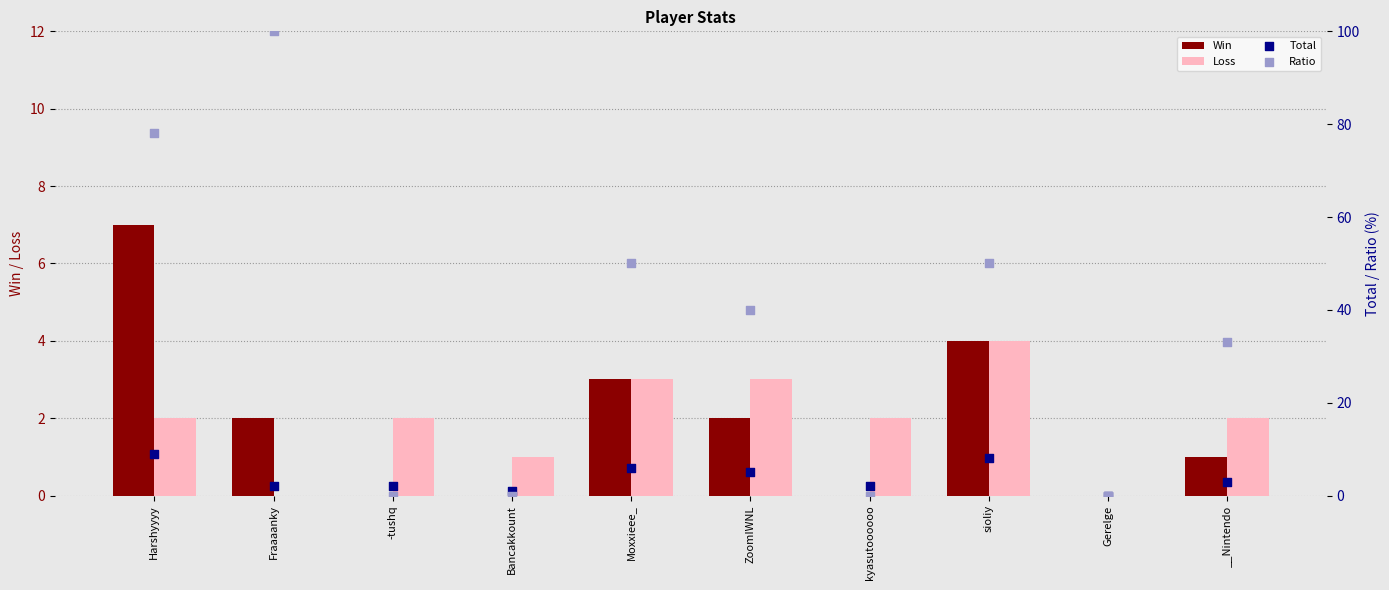

Is the value of Loss at Bancakkount greater than the value of Win at Harshyyyy?

No